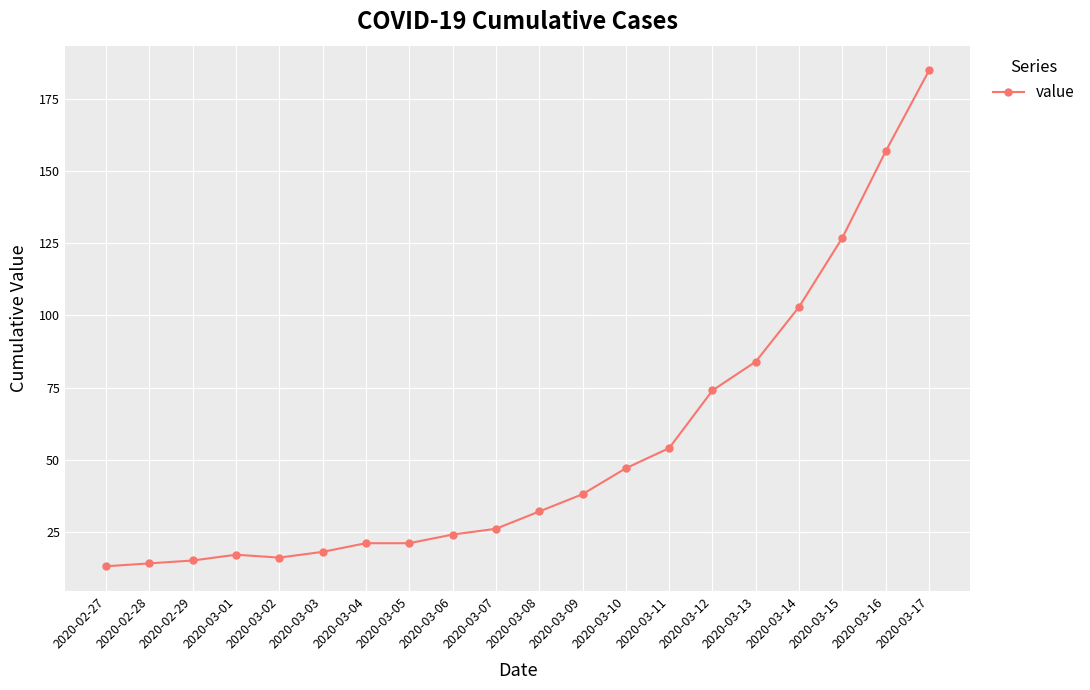

What is the change in value from 2020-03-07 to 2020-03-12?

+48